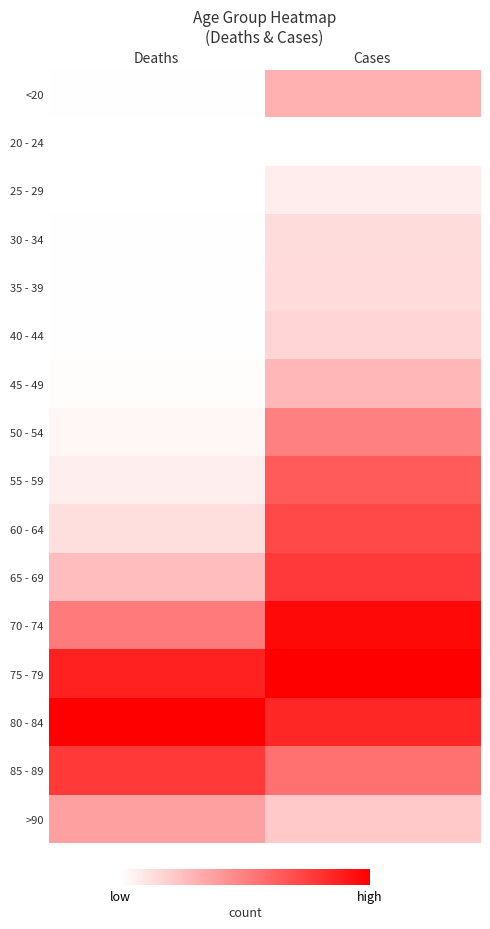

Reading left to right, transcribe all the data shown in this chart.

<20: Deaths=0.0	Cases=0.3
20 - 24: Deaths=0.0	Cases=0.0
25 - 29: Deaths=0.0	Cases=0.1
30 - 34: Deaths=0.0	Cases=0.1
35 - 39: Deaths=0.0	Cases=0.1
40 - 44: Deaths=0.0	Cases=0.2
45 - 49: Deaths=0.0	Cases=0.3
50 - 54: Deaths=0.0	Cases=0.5
55 - 59: Deaths=0.1	Cases=0.6
60 - 64: Deaths=0.1	Cases=0.7
65 - 69: Deaths=0.3	Cases=0.8
70 - 74: Deaths=0.5	Cases=1.0
75 - 79: Deaths=0.9	Cases=1.0
80 - 84: Deaths=1.0	Cases=0.9
85 - 89: Deaths=0.8	Cases=0.6
>90: Deaths=0.4	Cases=0.2